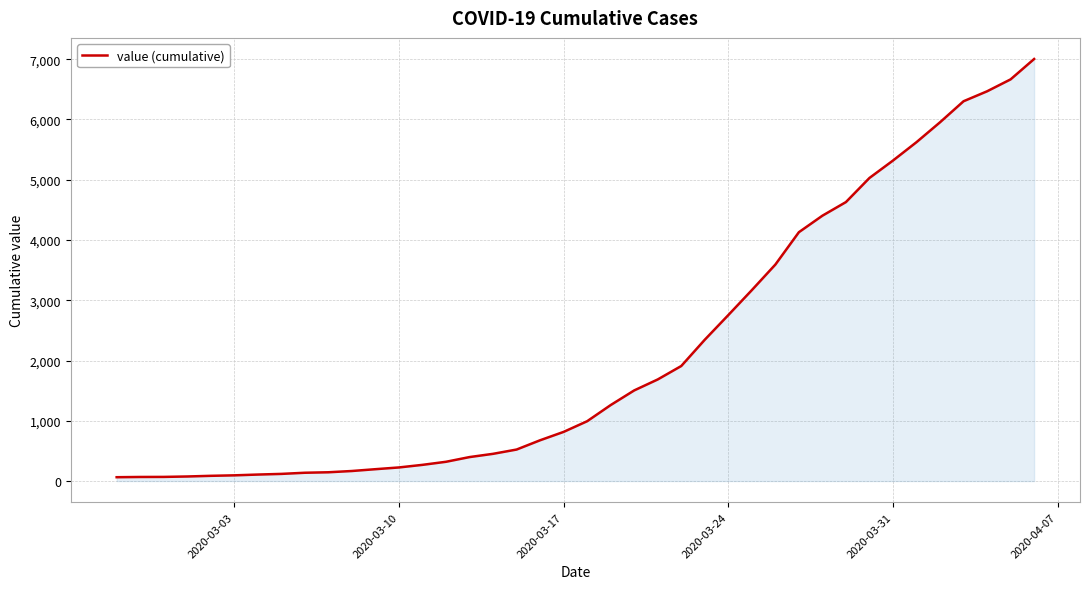

What is the maximum value shown in the chart?

7003